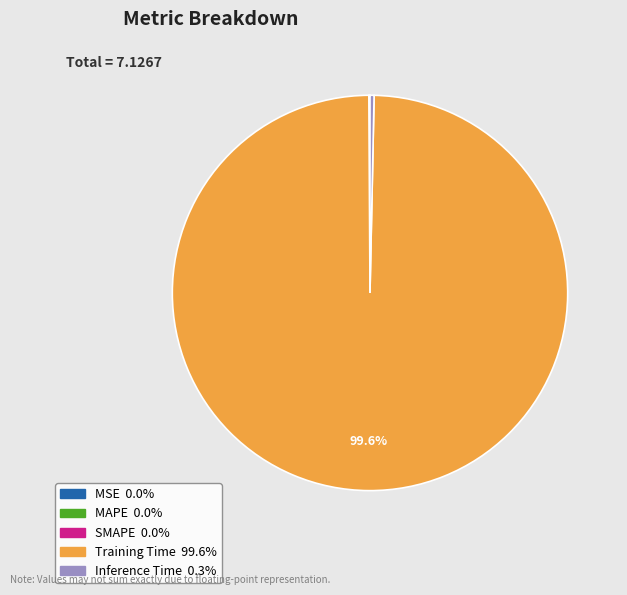

Is there any slice that represents more than half of the pie?

Yes